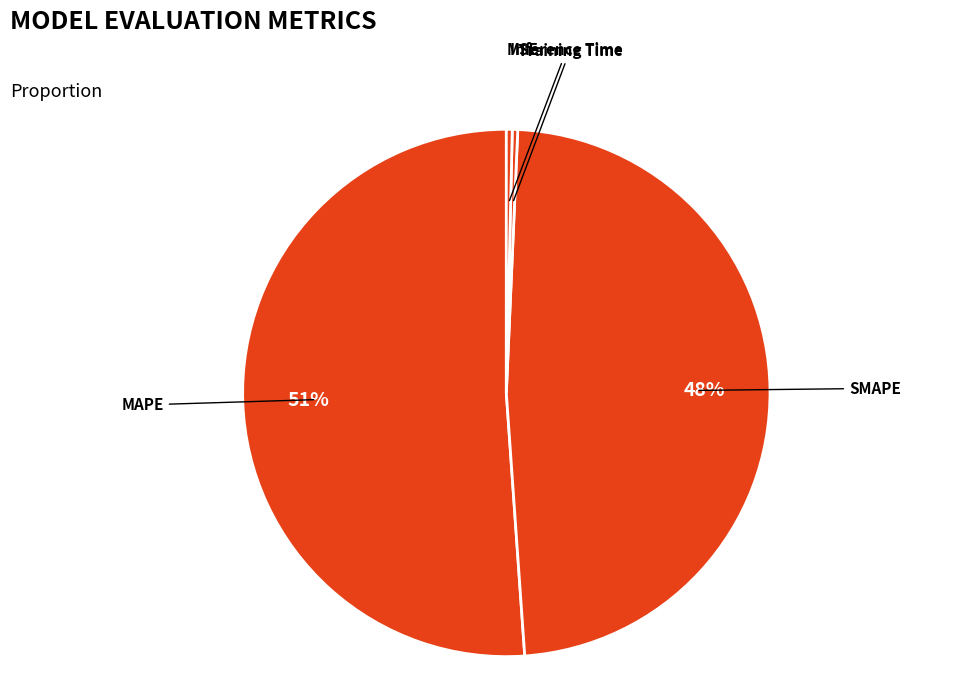

How many slices are in this pie chart?

5